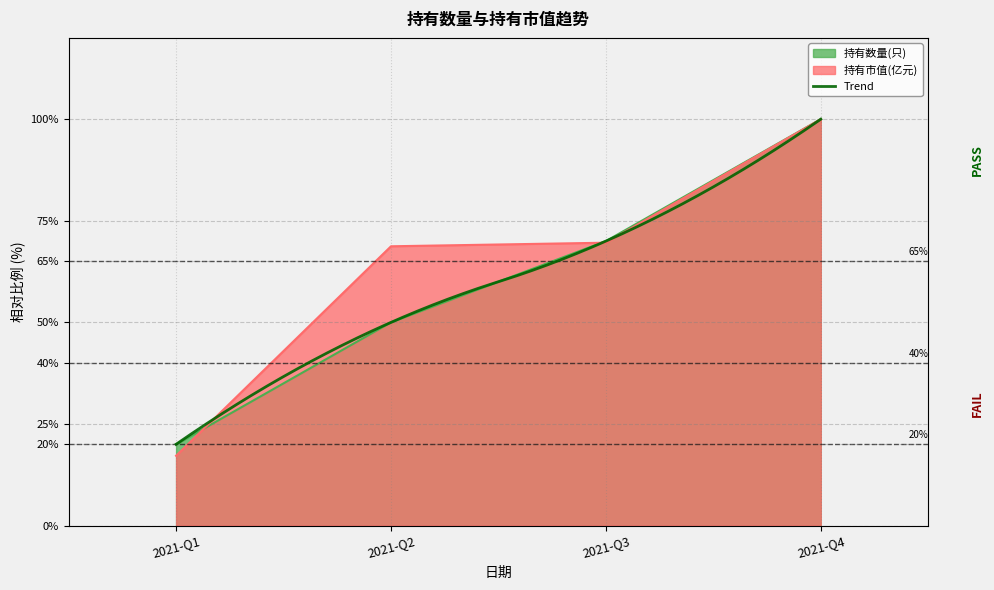

What is the maximum value for 持有数量(只)?

100.0